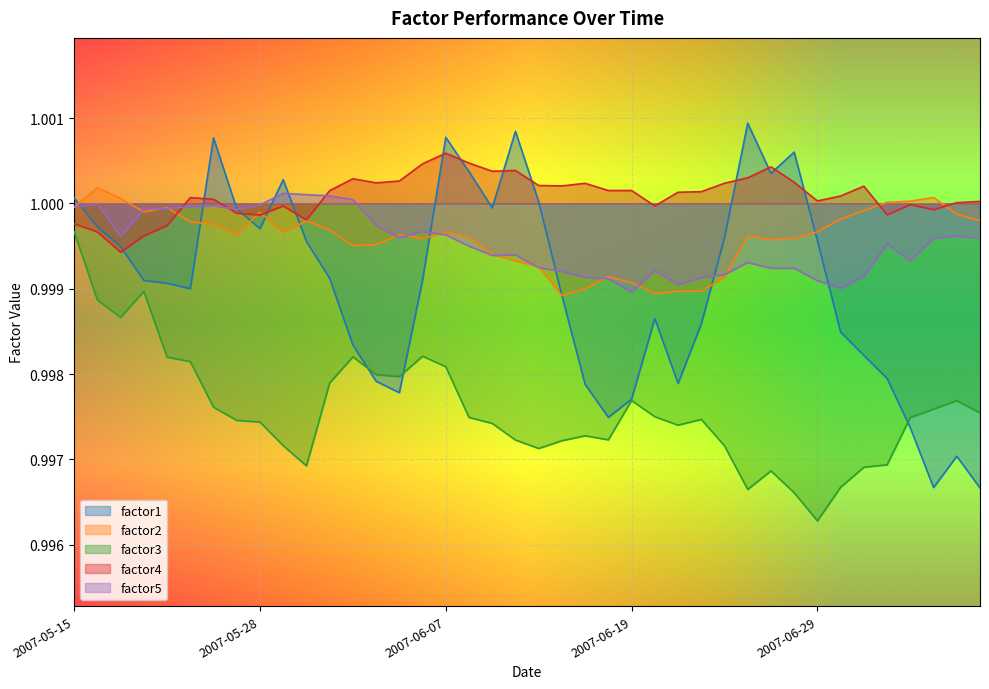

Where is the first local maximum for factor3?

2007-05-18